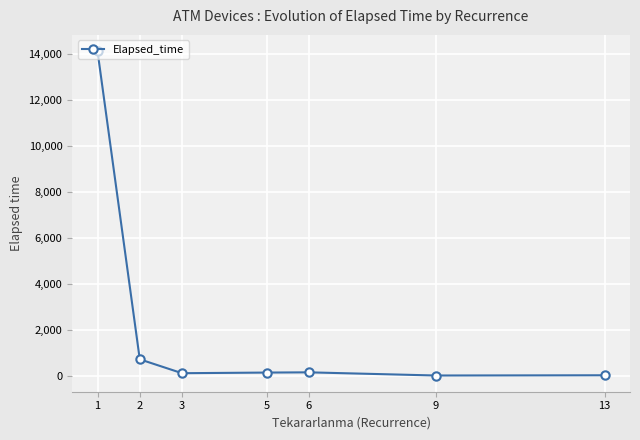

What is the average value?

2174.1